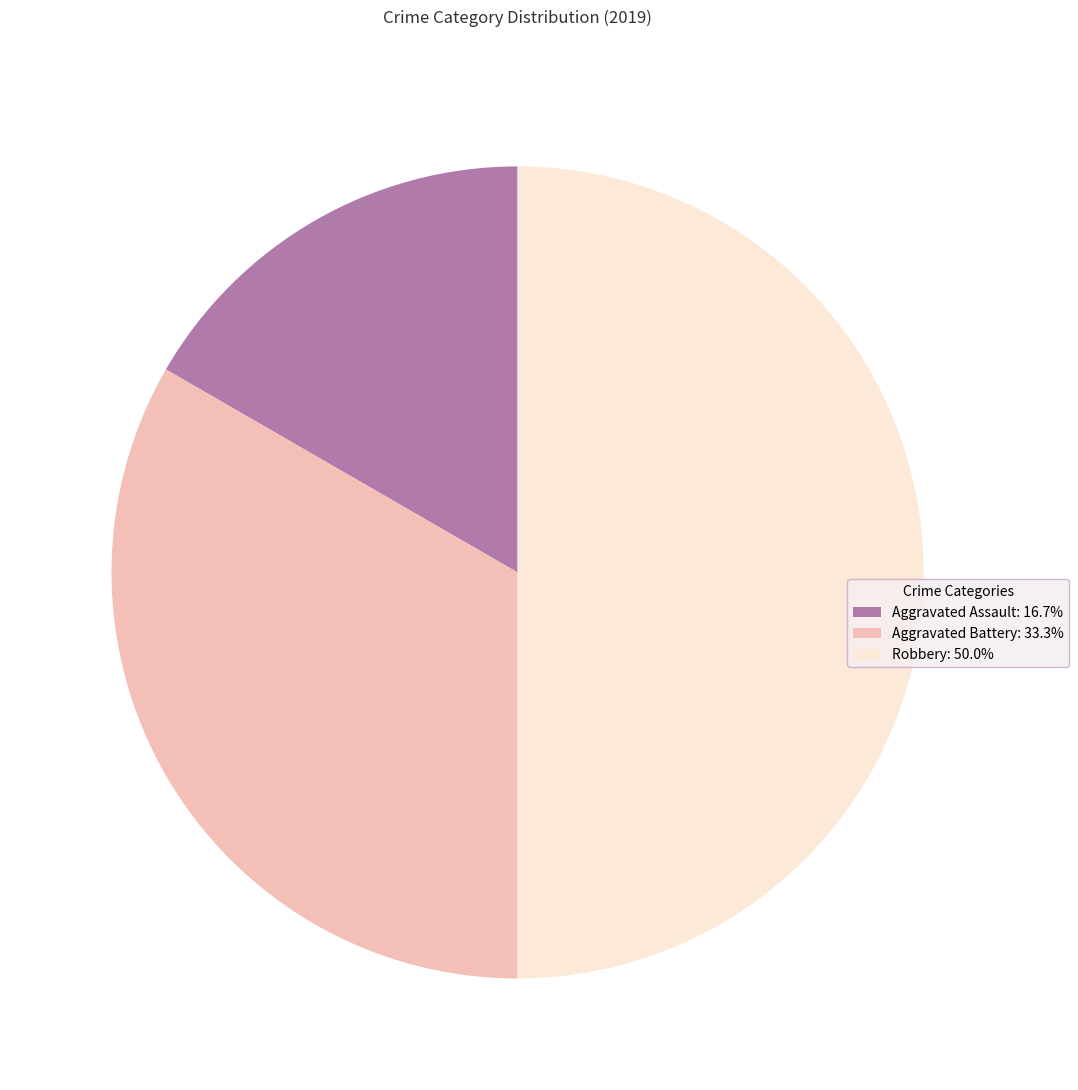

Combined, do Robbery: 50.0% and Aggravated Assault: 16.7% account for over 50%?

Yes